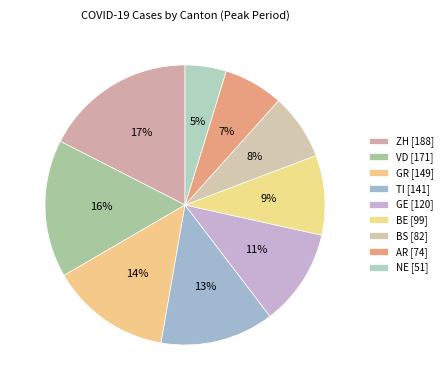

Is there any slice that represents more than half of the pie?

No